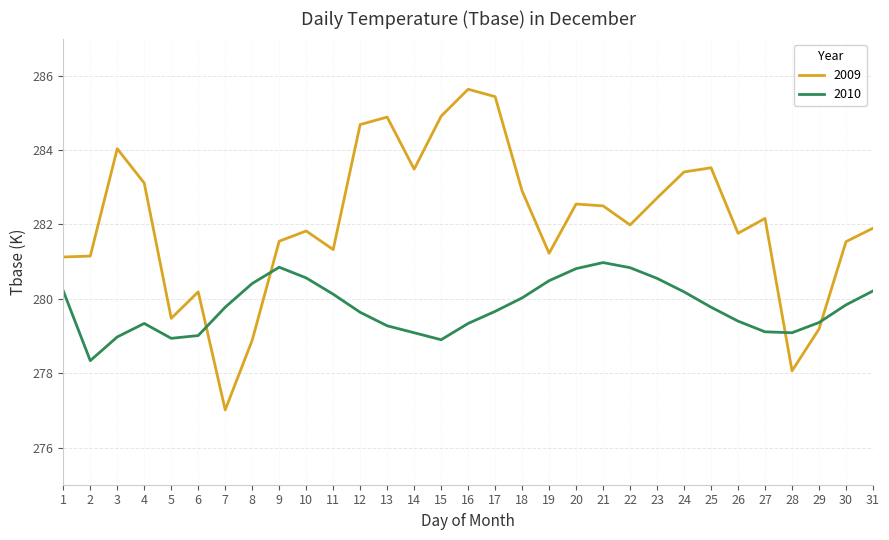

What is the difference between the 2010 values at 19 and 1?

0.3